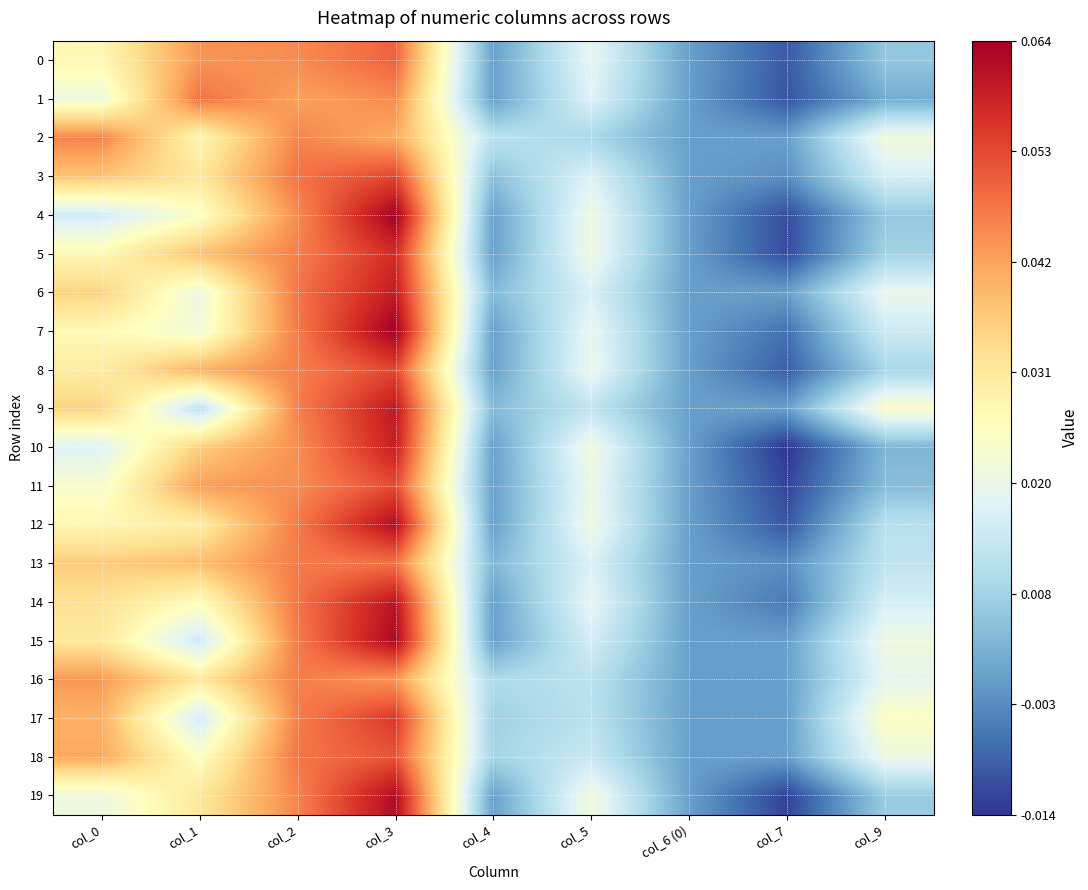

Between col_1 and col_5, which series saw the biggest shift?

1